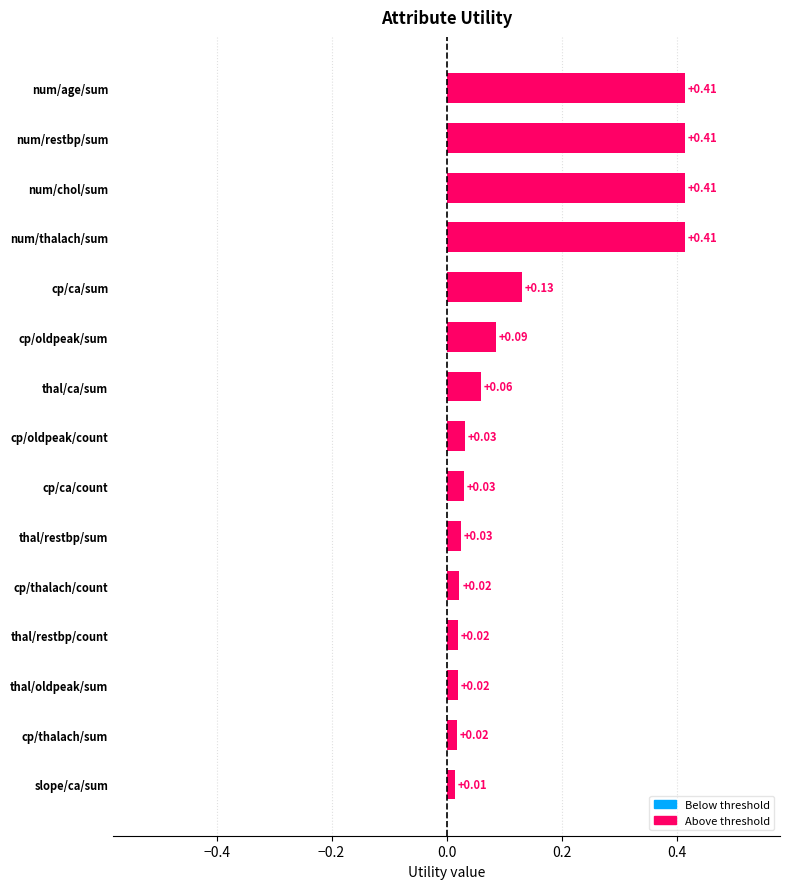

Between cp/ca/count and num/thalach/sum, which is larger?

num/thalach/sum